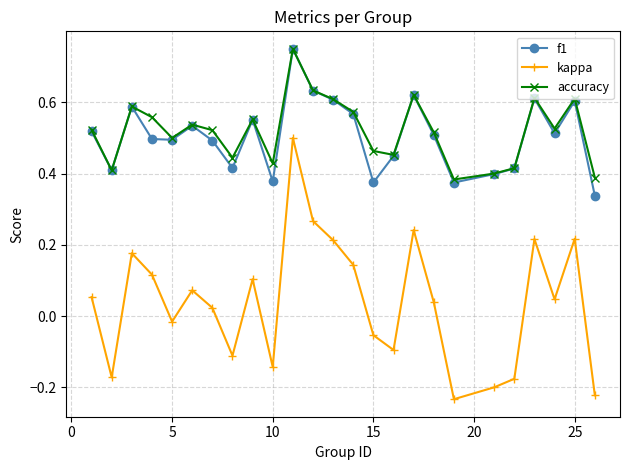

Does the chart display data point markers on the line(s)?

Yes